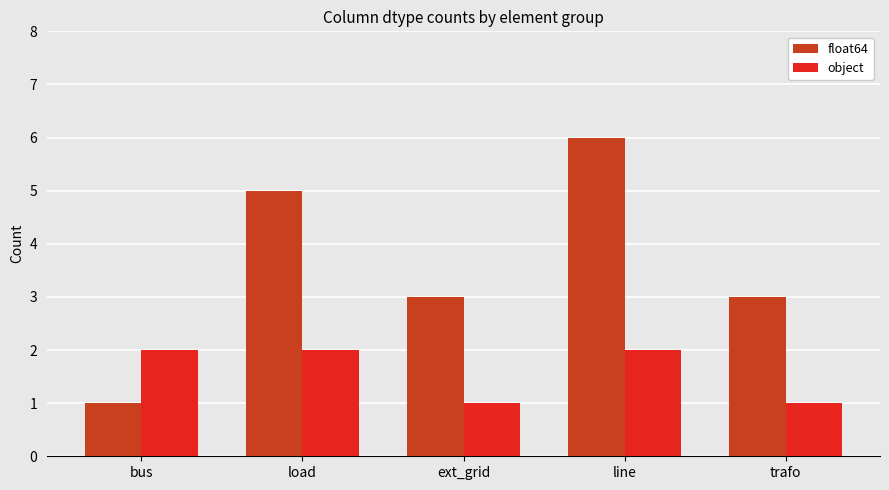

Does the chart contain stacked bars?

No